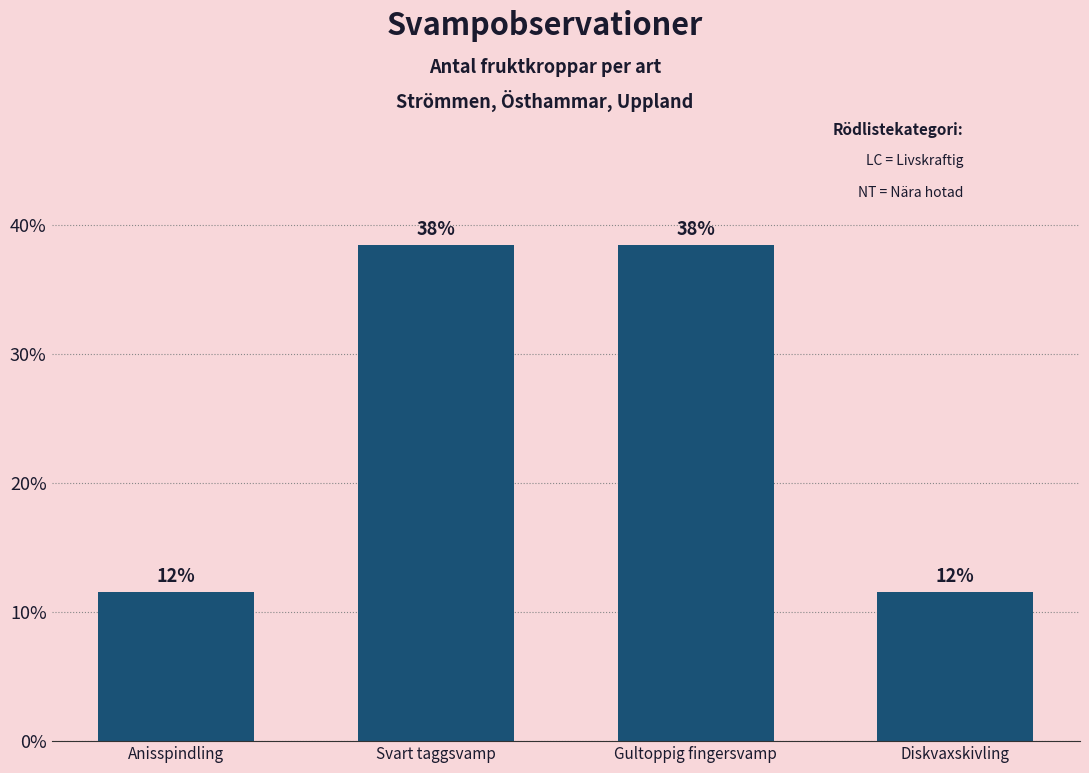

How many bars are there in total?

4